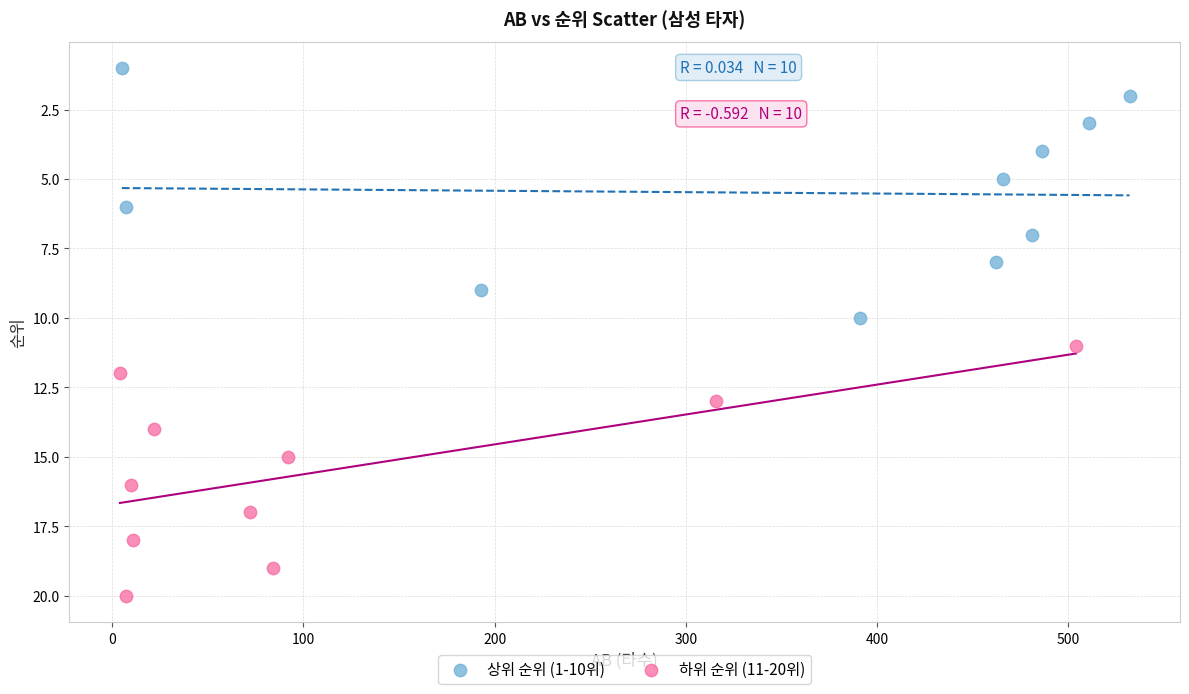

What are all the series names shown in the legend?

상위 순위 (1-10위), 하위 순위 (11-20위)